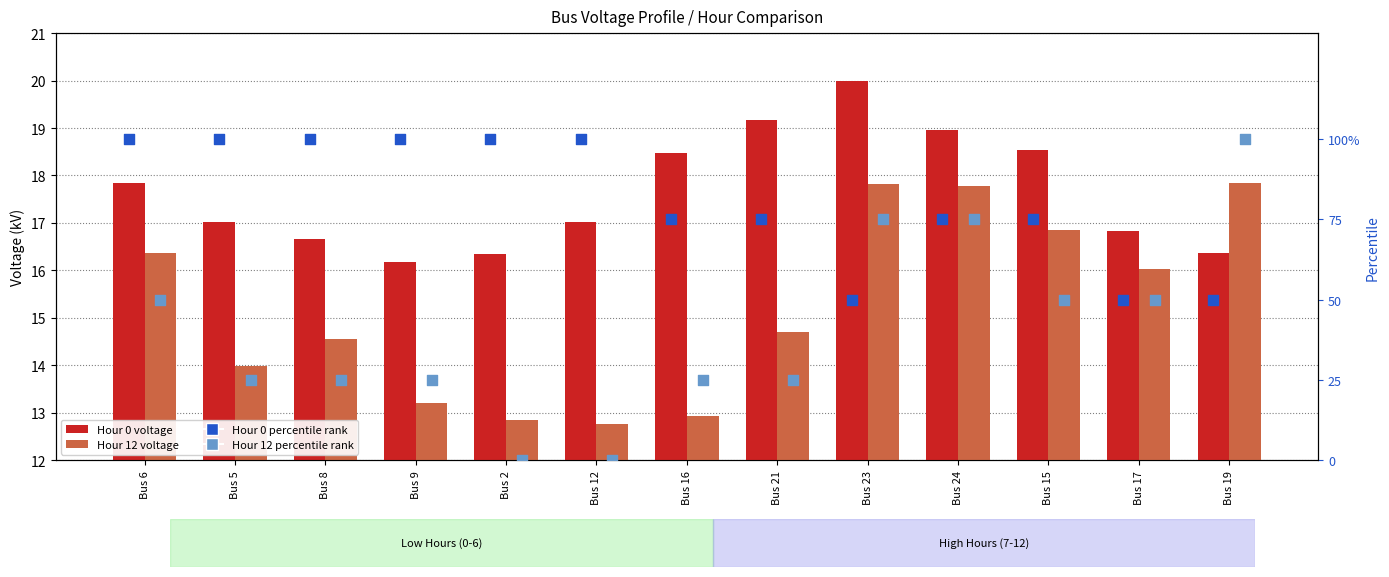

Which series has the widest spread of Y values?

Hour 12 percentile rank